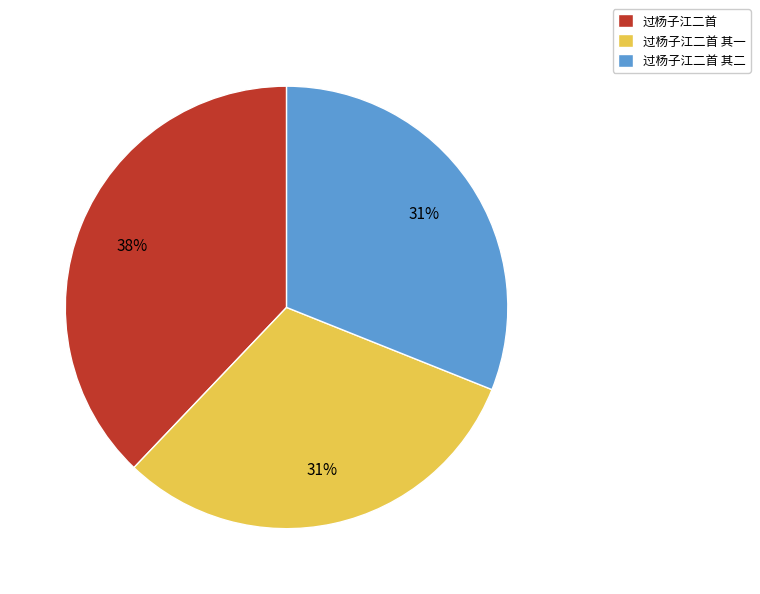

True or false: 过杨子江二首 accounts for 44% of the total.

False